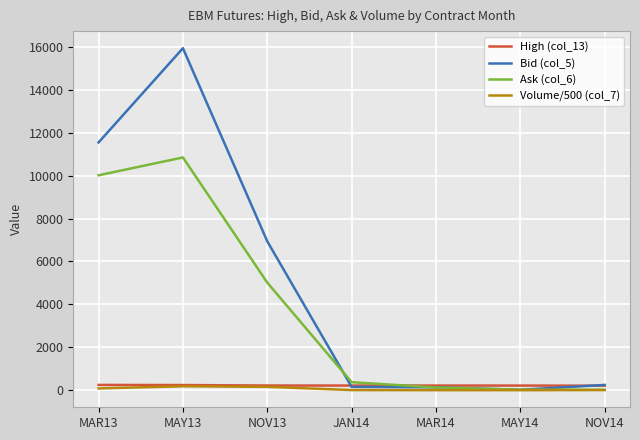

The value of Bid (col_5) at MAY13 is 23214.8. True or false?

False